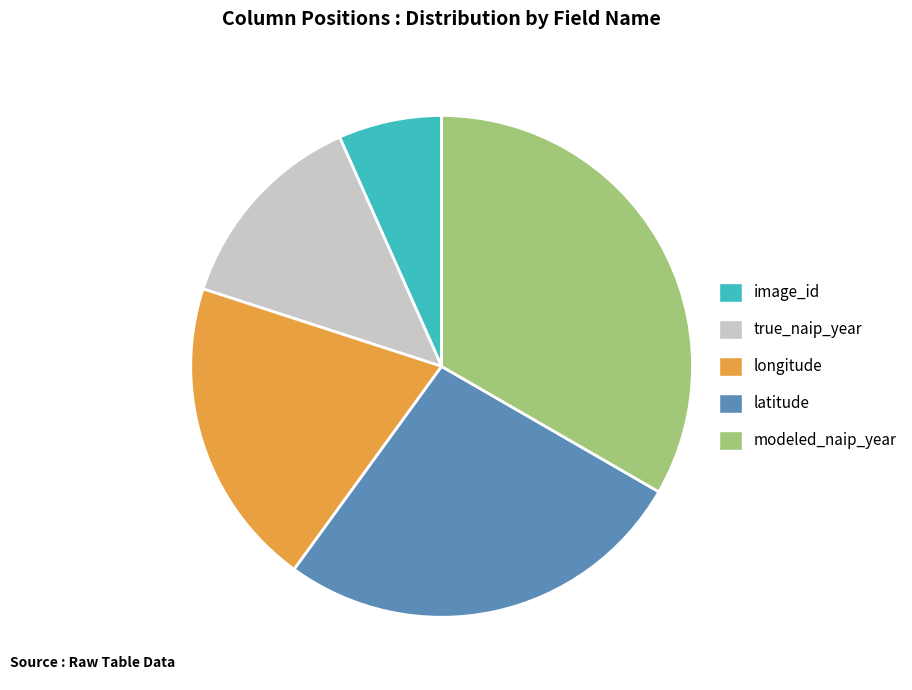

True or false: longitude accounts for 20% of the total.

True